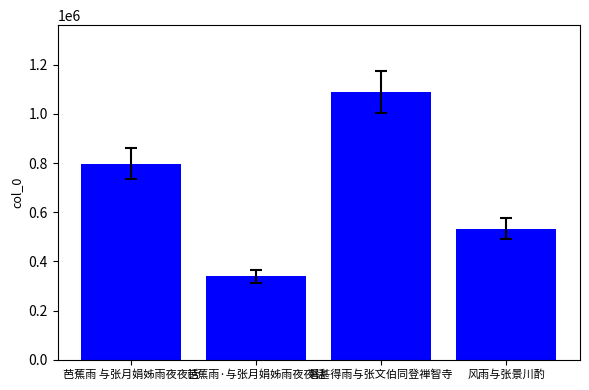

What is the approximate value at 芭蕉雨·与张月娟姊雨夜夜话, to the nearest 100?

338700